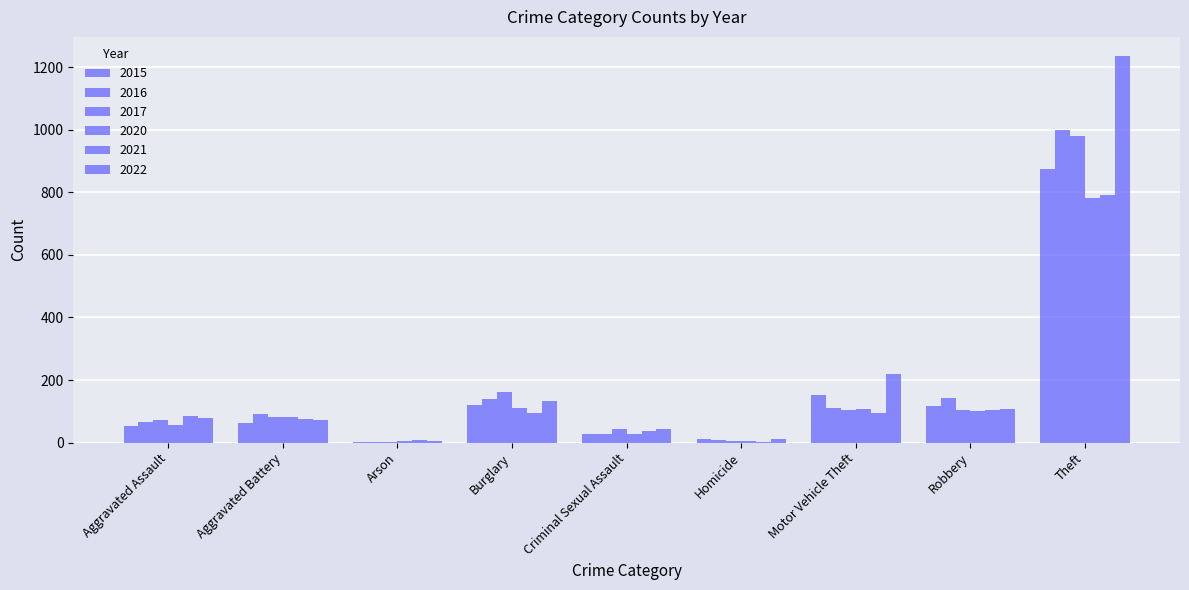

What value does the 2020 series have at Aggravated Battery?

82